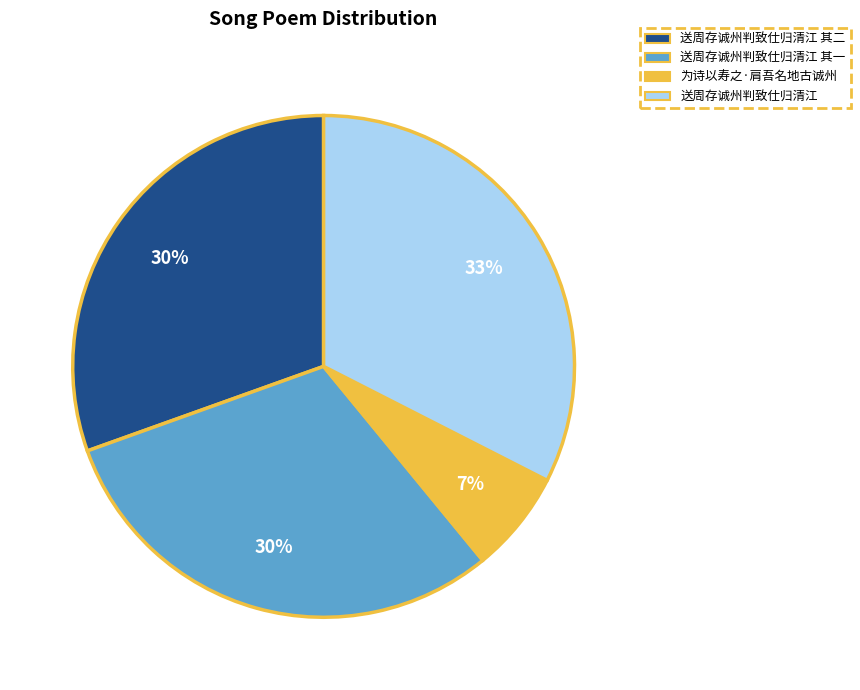

Which category has the smallest portion of the pie?

为诗以寿之·肩吾名地古诚州